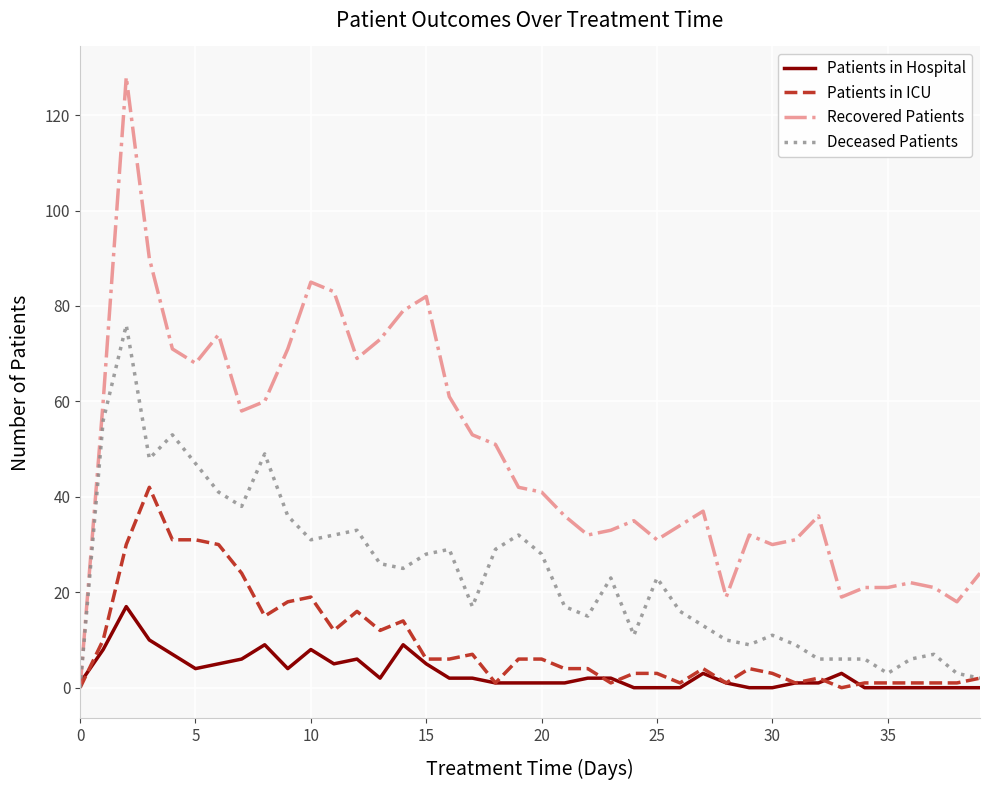

What is the difference between the maximum and minimum values in the Patients in ICU series?

42